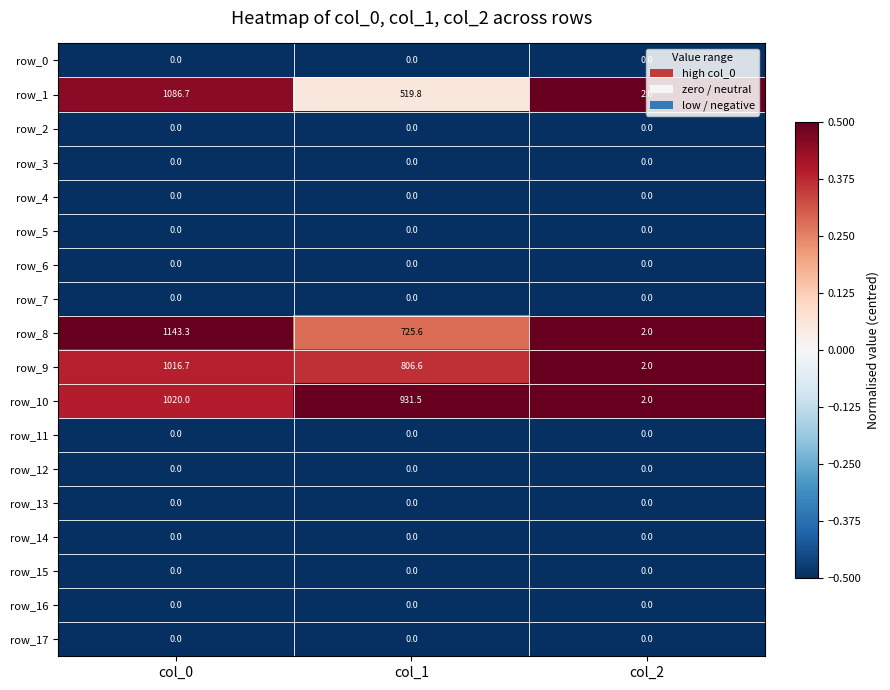

Which label corresponds to the largest value in the chart?

col_0